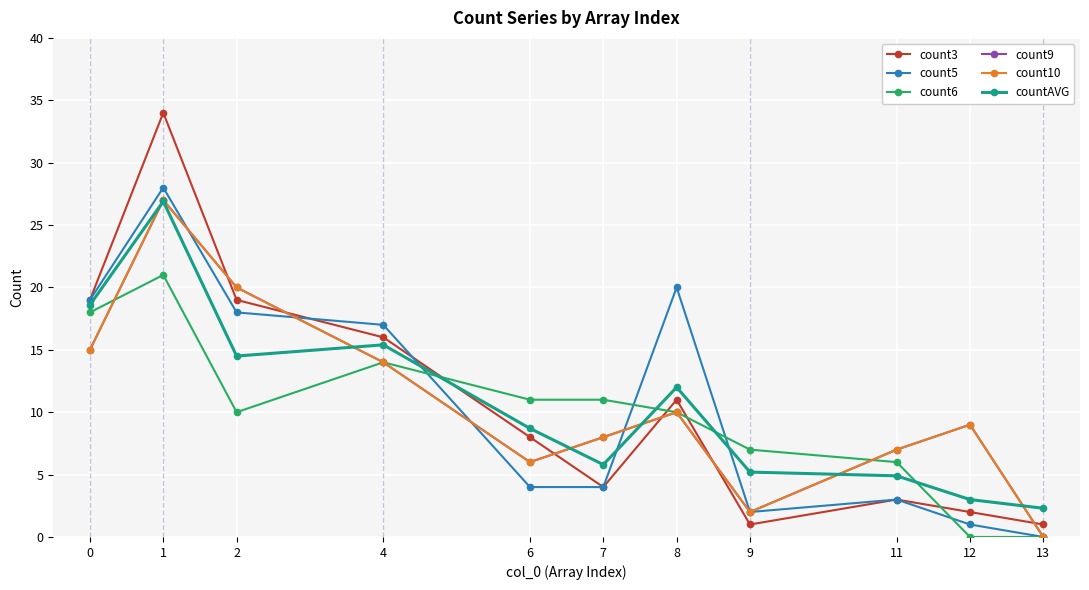

Reading left to right, what are all the values shown in this chart?

count3: 19.0	34.0	19.0	16.0	8.0	4.0	11.0	1.0	3.0	2.0	1.0
count5: 19.0	28.0	18.0	17.0	4.0	4.0	20.0	2.0	3.0	1.0	0.0
count6: 18.0	21.0	10.0	14.0	11.0	11.0	10.0	7.0	6.0	0.0	0.0
count9: 15.0	27.0	20.0	14.0	6.0	8.0	10.0	2.0	7.0	9.0	0.0
count10: 15.0	27.0	20.0	14.0	6.0	8.0	10.0	2.0	7.0	9.0	0.0
countAVG: 18.6	26.9	14.5	15.4	8.7	5.8	12.0	5.2	4.9	3.0	2.3